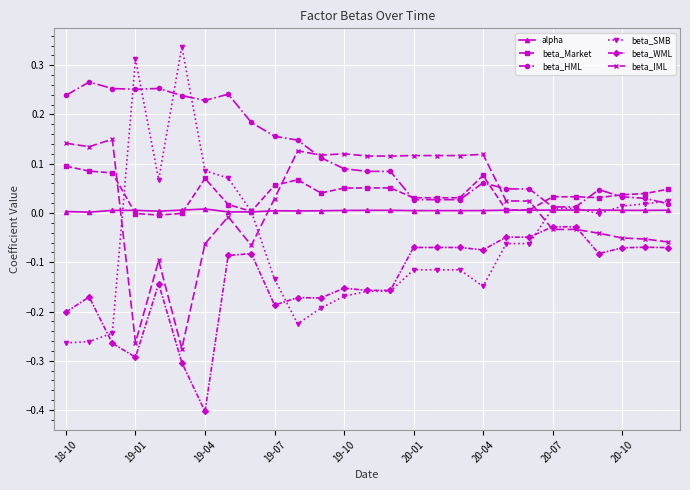

How many data points in beta_IML are less than 0?

12